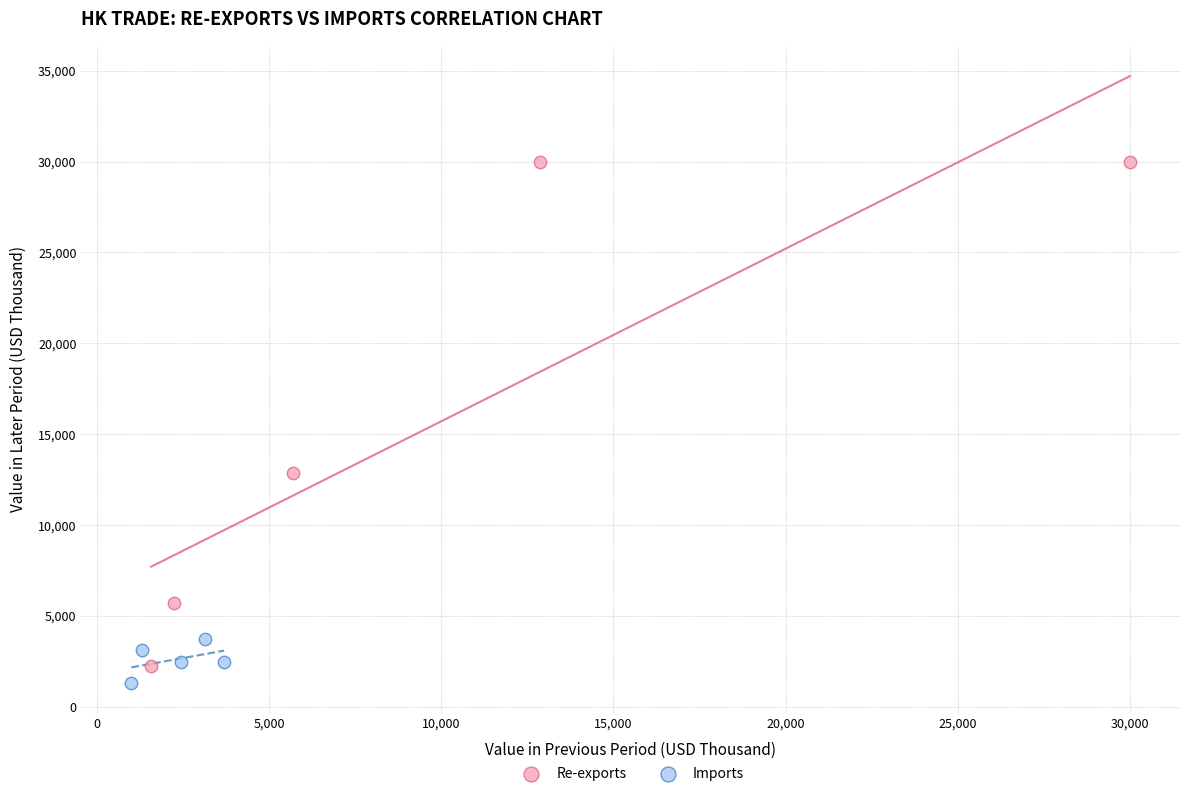

Which series has the widest spread of Y values?

Re-exports